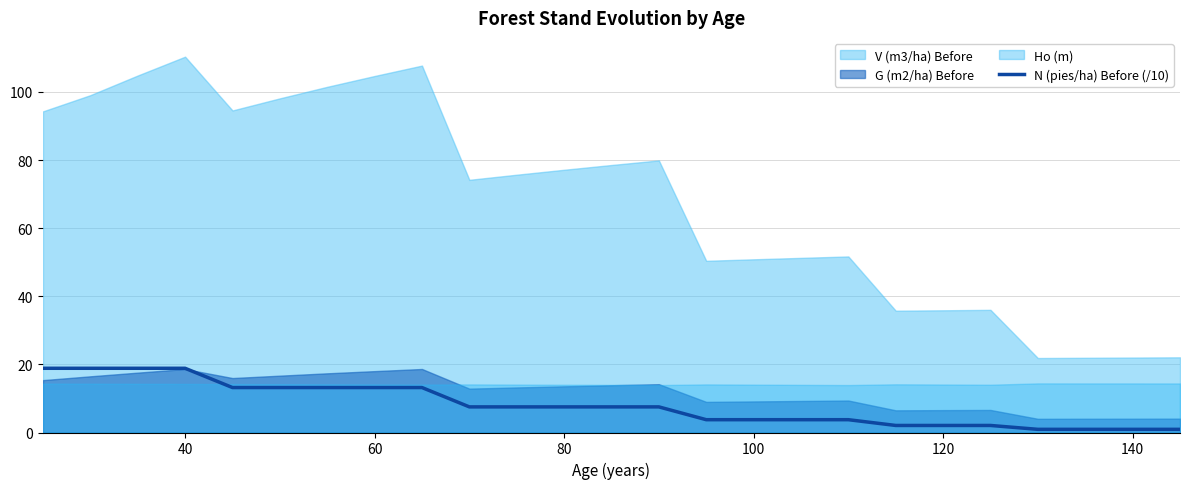

What is the highest value of the N (pies/ha) Before (/10) series?

18.9